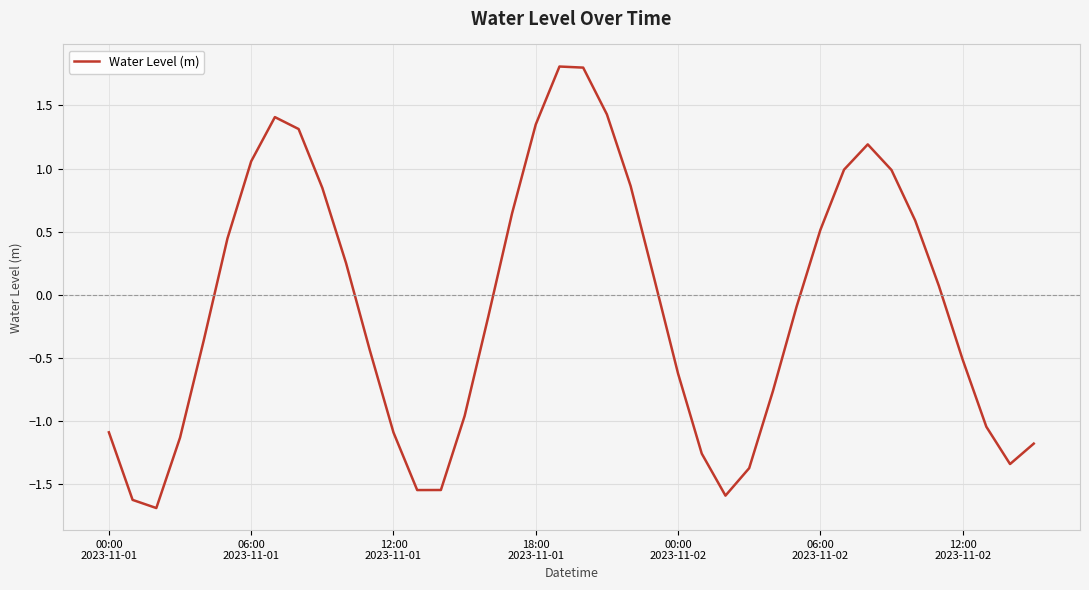

How many values are above zero?

19